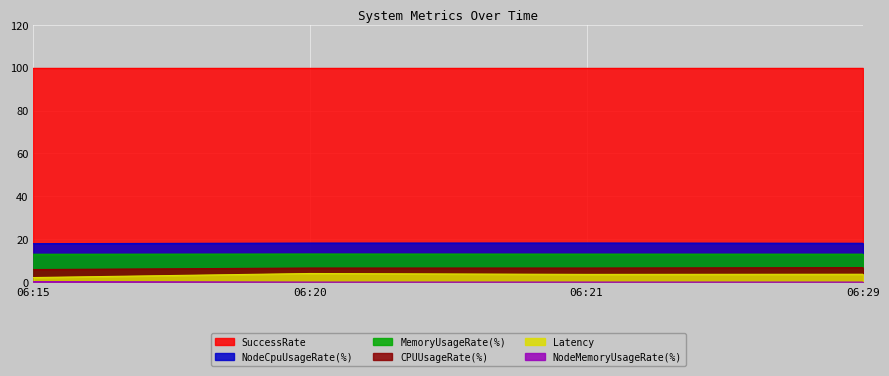

True or false: CPUUsageRate(%) has more than 2 interior local peaks.

False